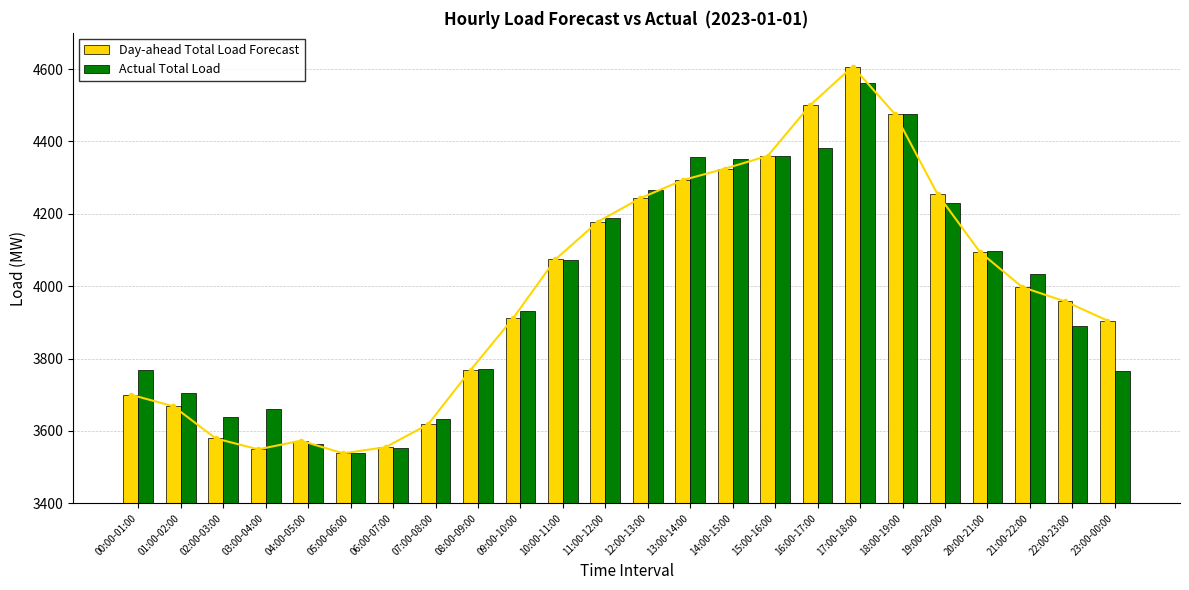

How many bars are there in each group?

2